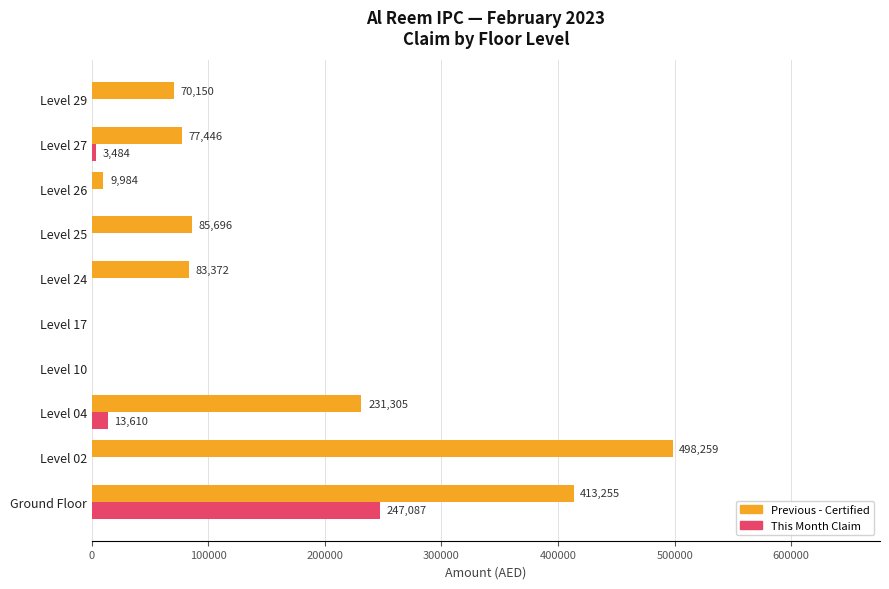

Between Level 02 and Level 24, which series saw the biggest shift?

Previous - Certified